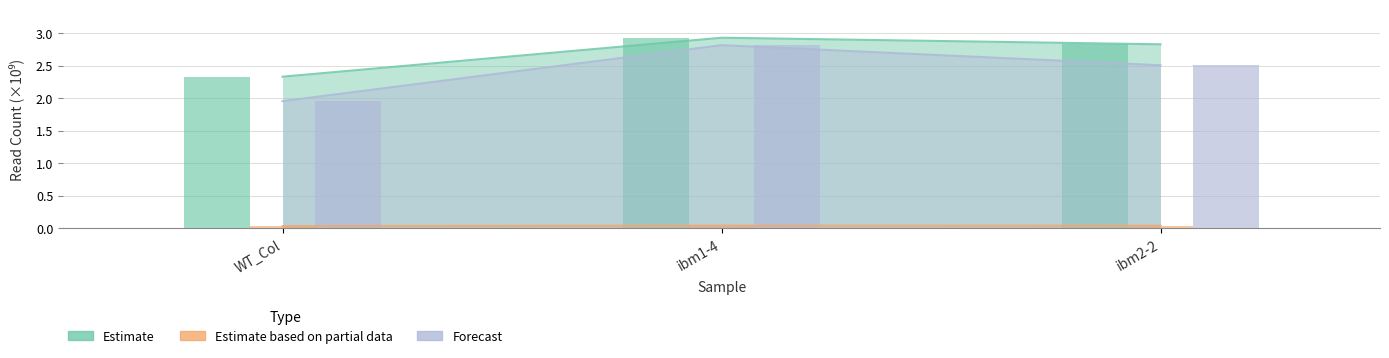

What is the difference between the Estimate values at ibm2-2 and ibm1-4?

0.1